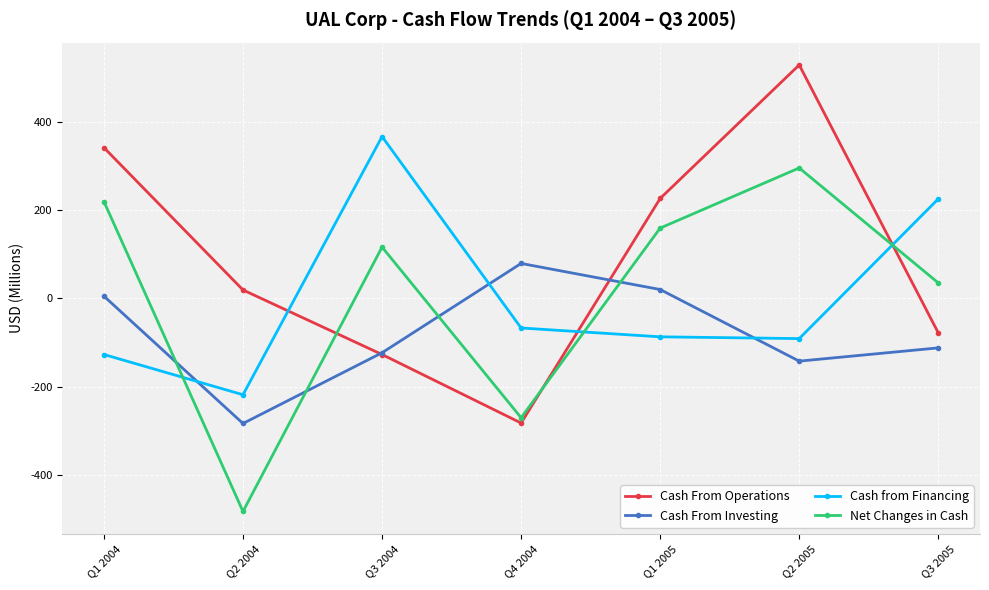

How many negative values does the Cash From Operations series have?

3